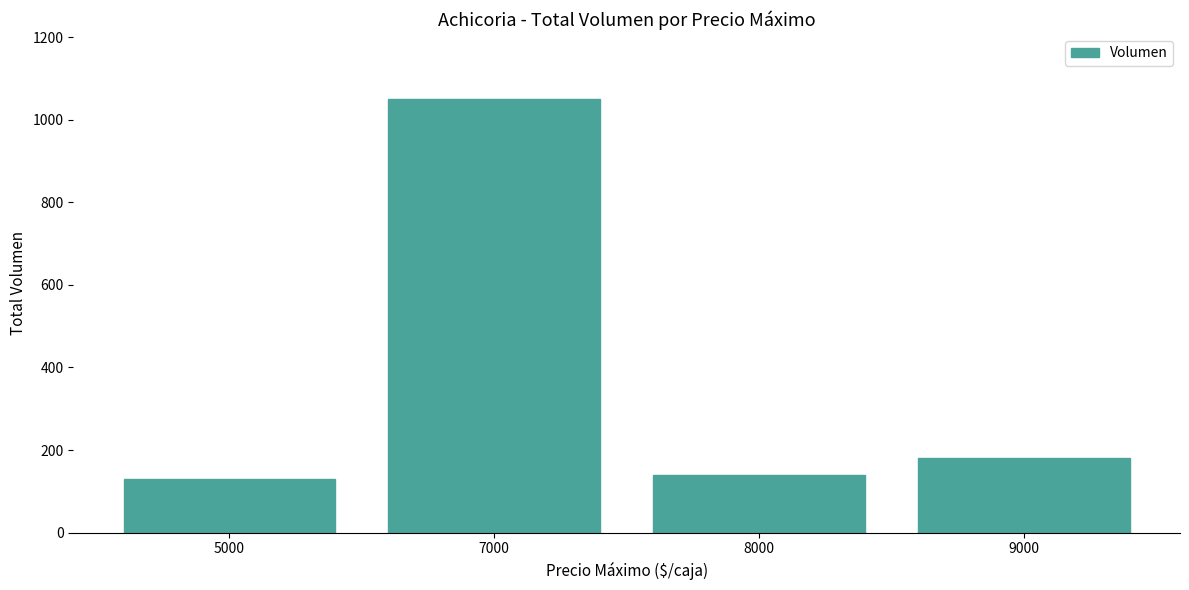

Is it true that the value at 5000 is 130?

True